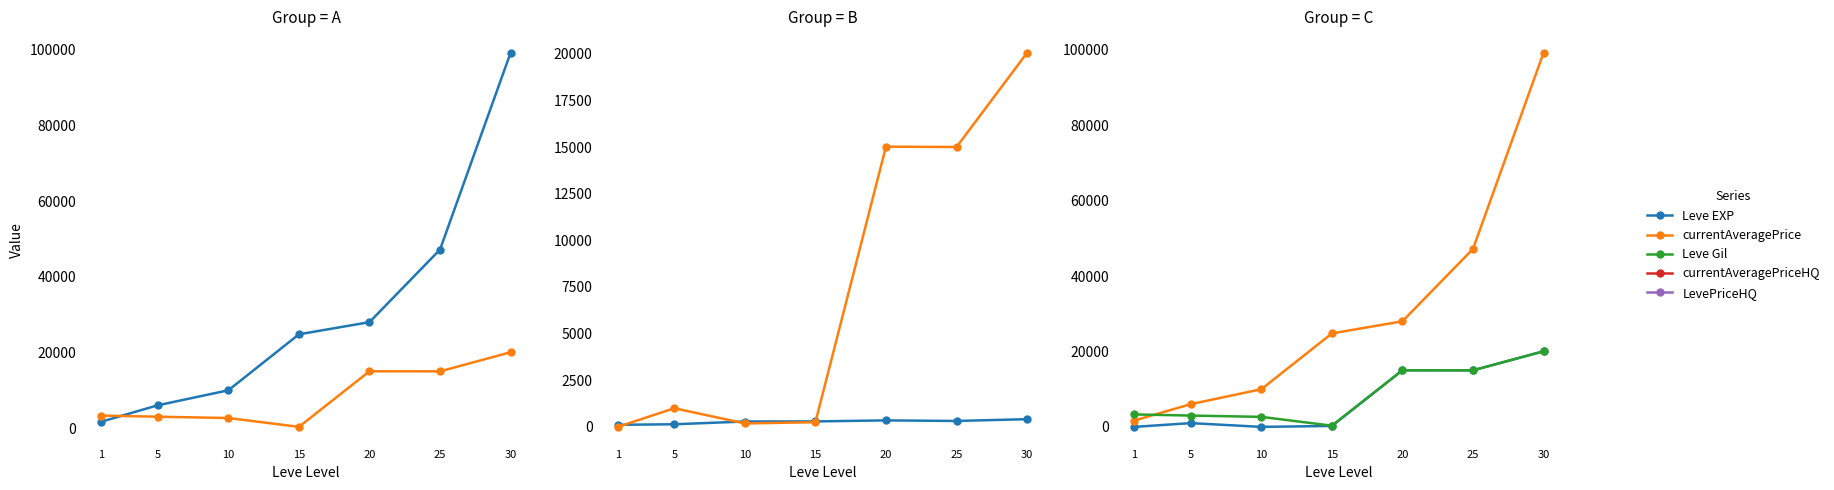

What is the minimum value for currentAveragePrice?

316